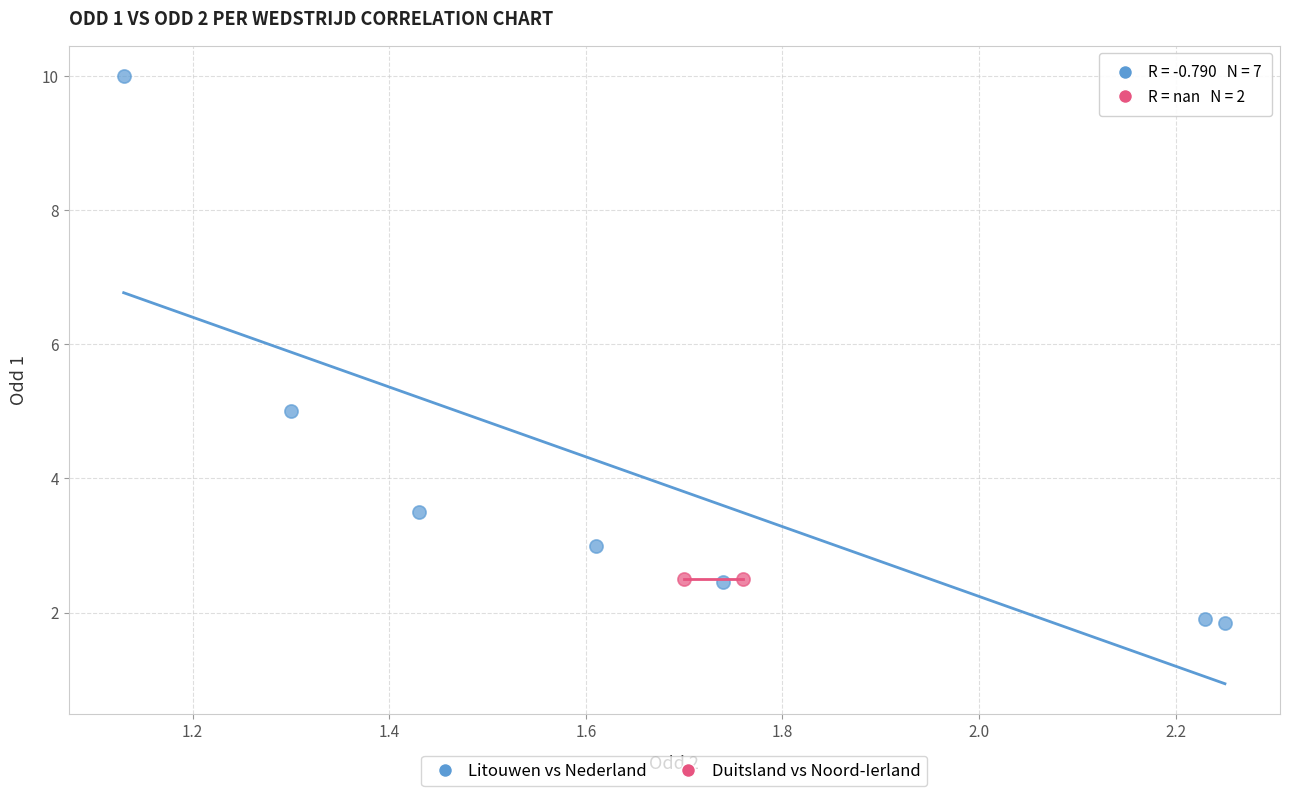

What are all the series names shown in the legend?

Litouwen vs Nederland, Duitsland vs Noord-Ierland